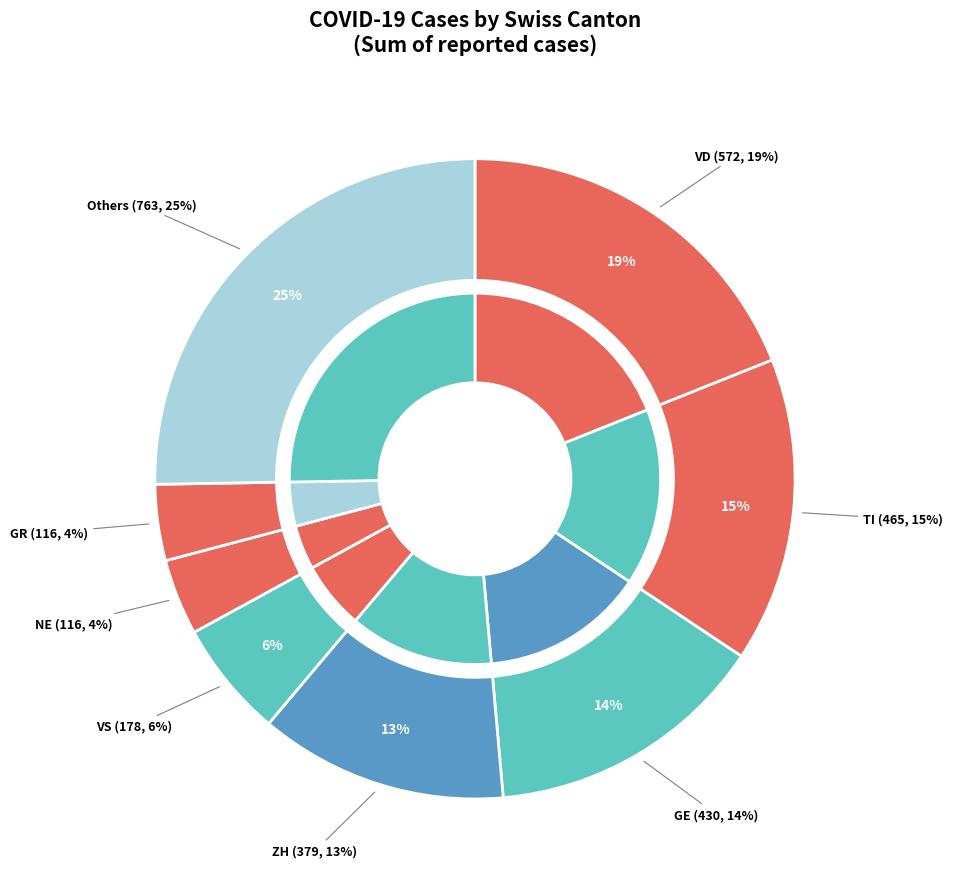

What is the change in value from ZG to ZH?

+362